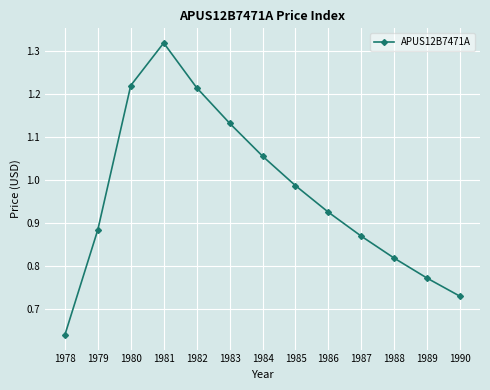

How many distinct data groups are displayed?

1